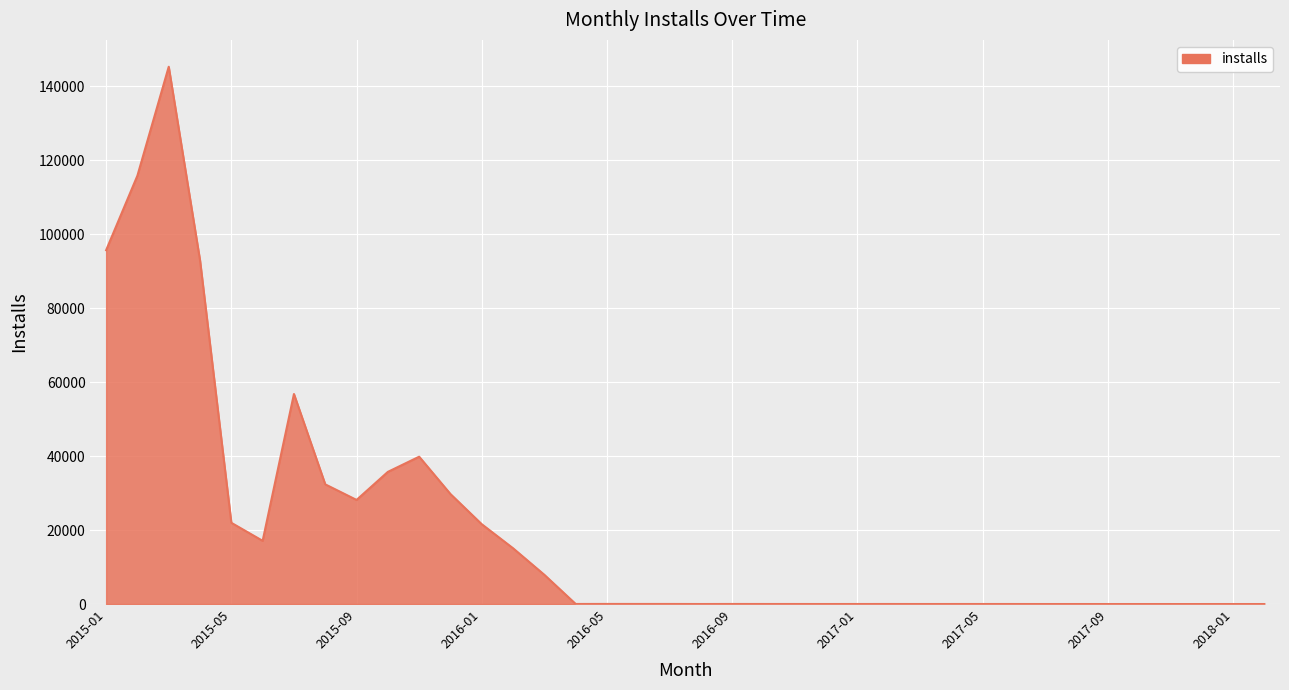

What is the difference between the maximum and minimum values?

145216